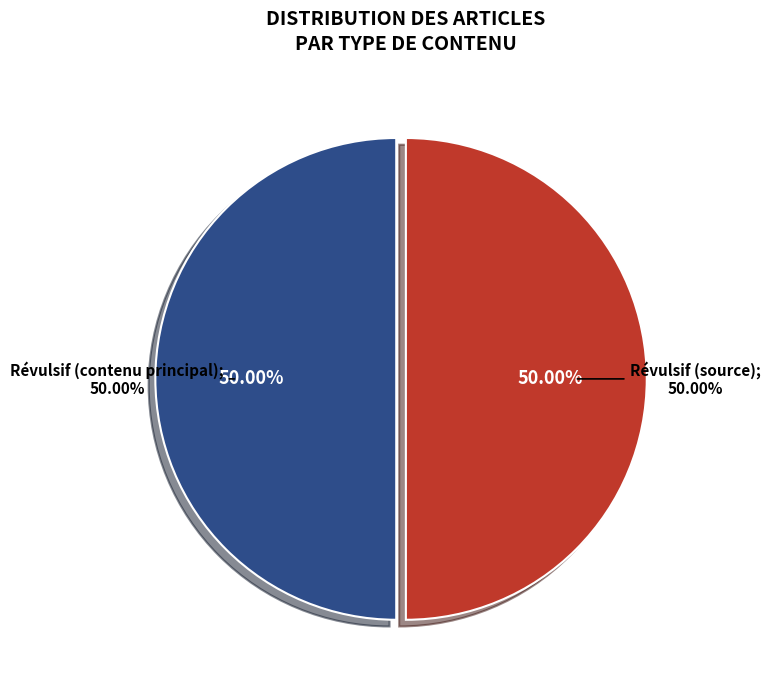

Do Un procédé ou produit est dit révulsif and Source together represent more than half of the pie?

Yes